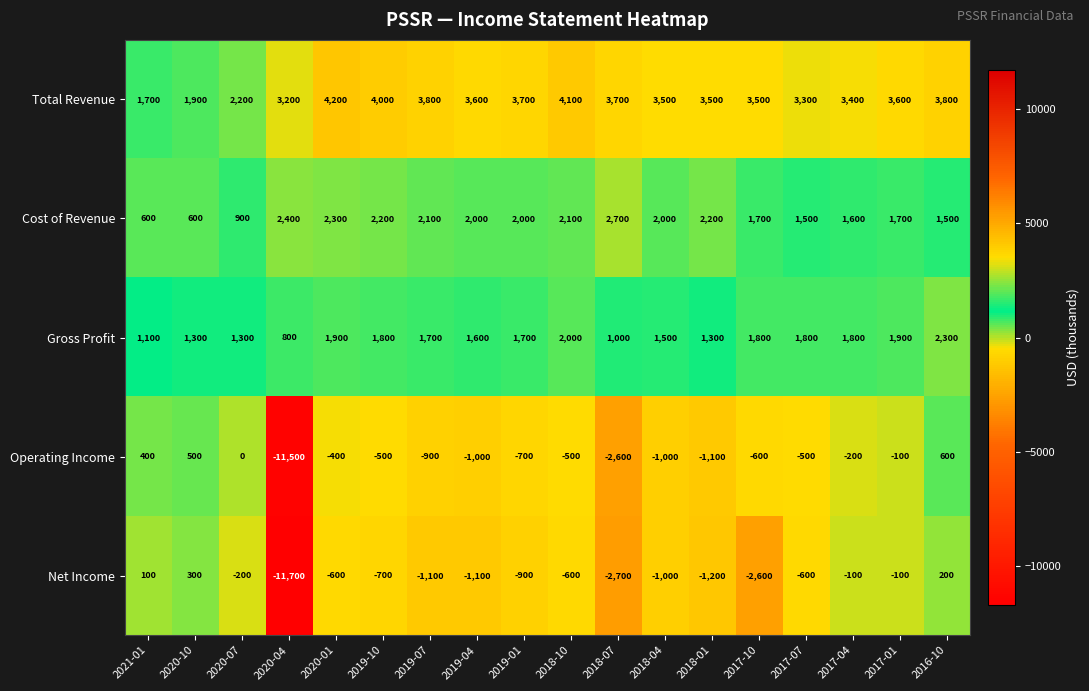

What is the sum of all Net Income values?

-24600